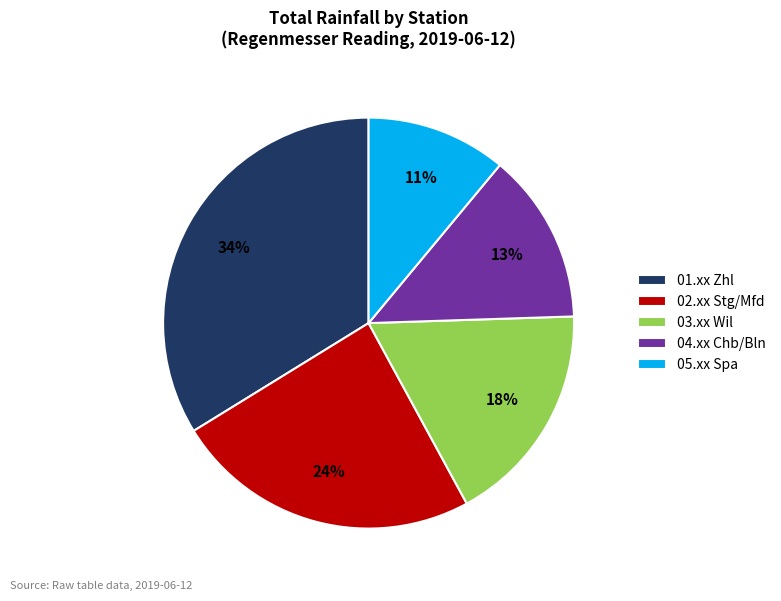

How many segments does this pie chart have?

5